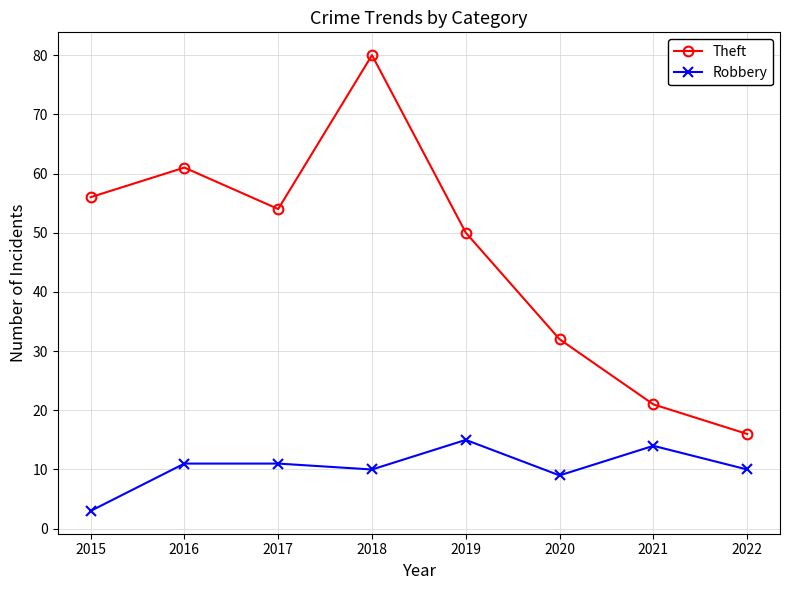

True or false: Robbery and Theft intersect in this chart.

False